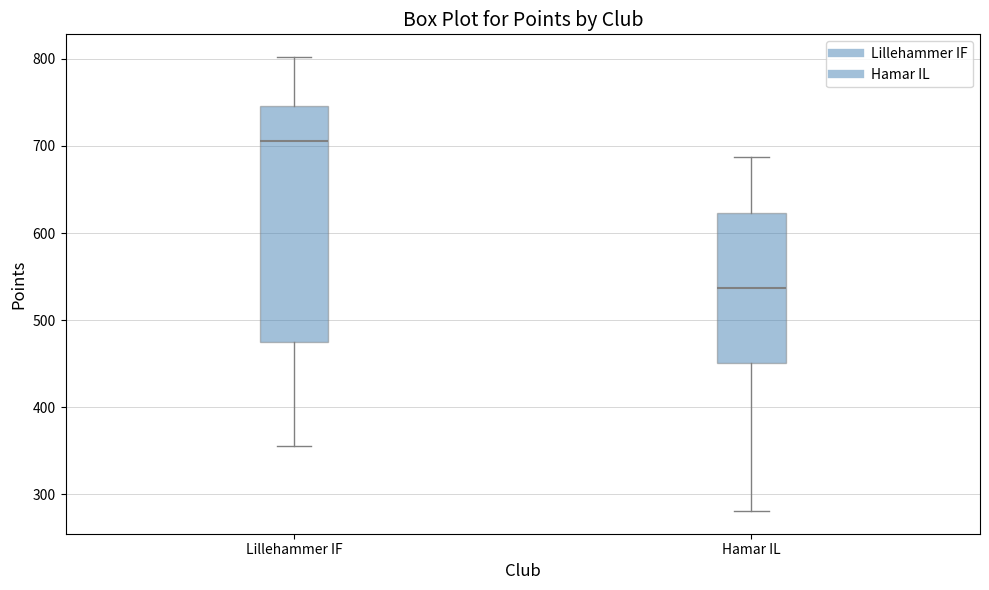

Which box has the lowest median line?

Hamar IL